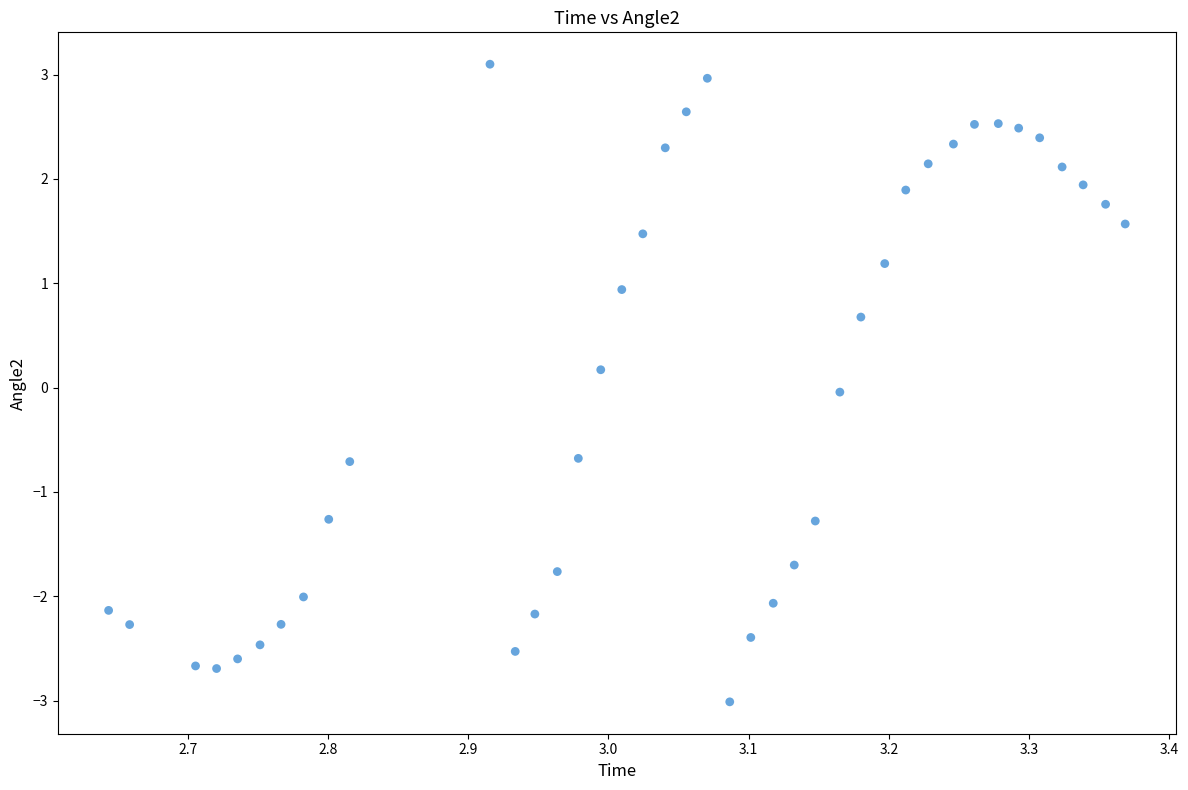

What is the range of Y values (max minus min)?

6.1